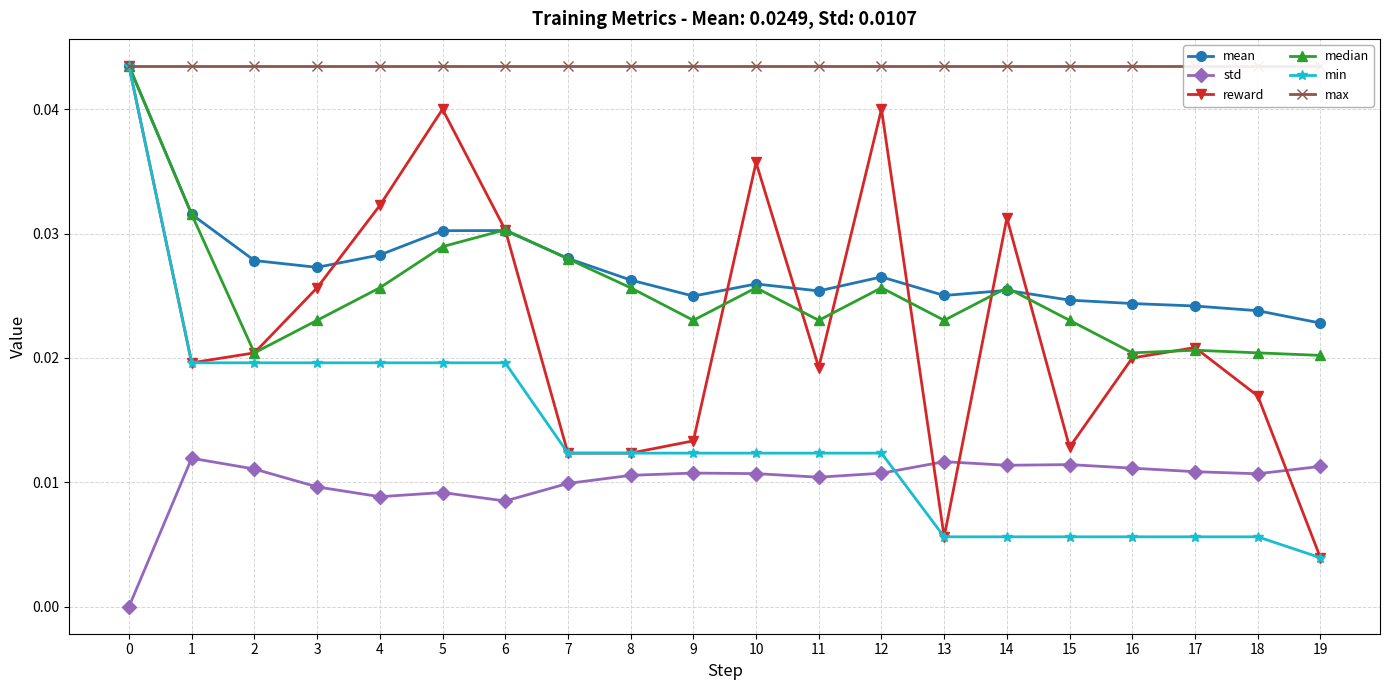

How many lines are shown in the chart?

6